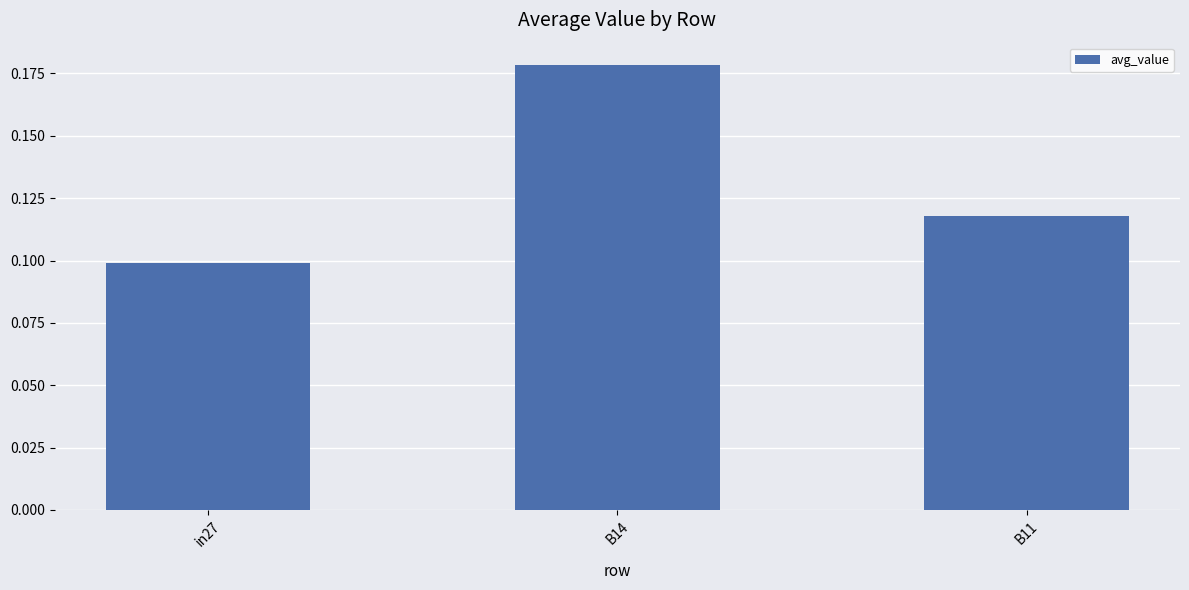

How many bars are there in total?

3